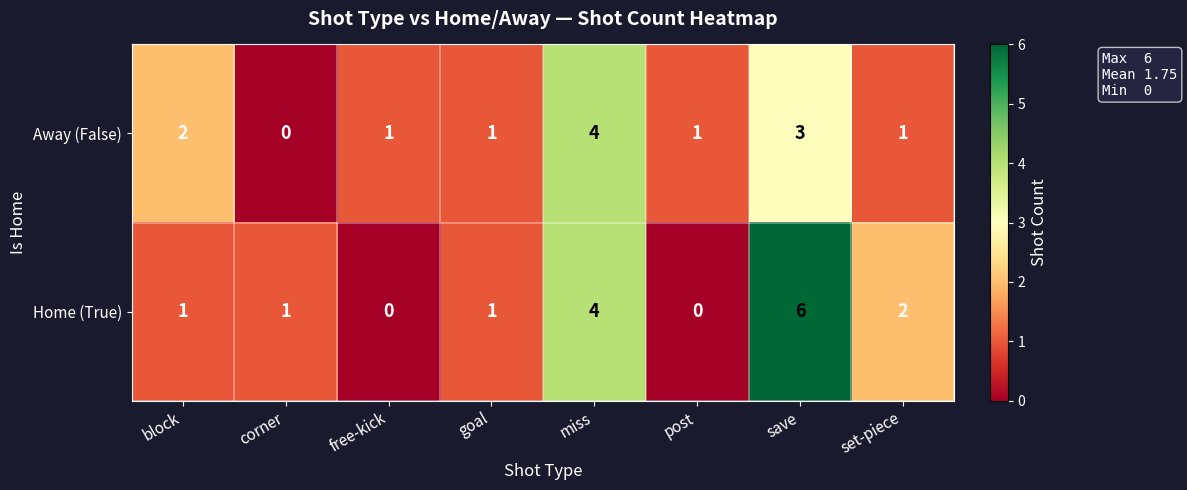

What is the sum of all Home (True) values?

15